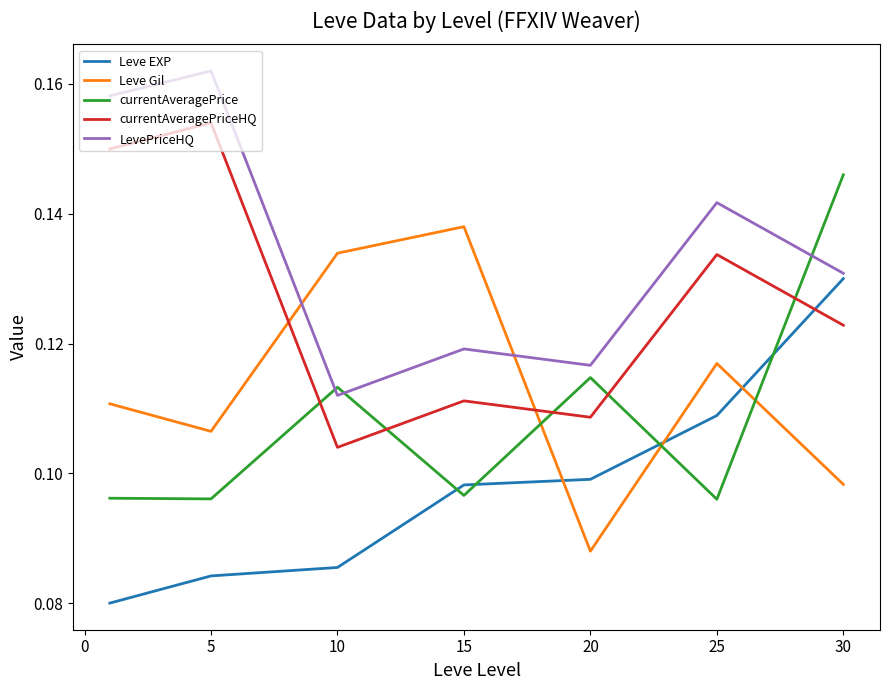

Which series has the largest total across all categories?

LevePriceHQ